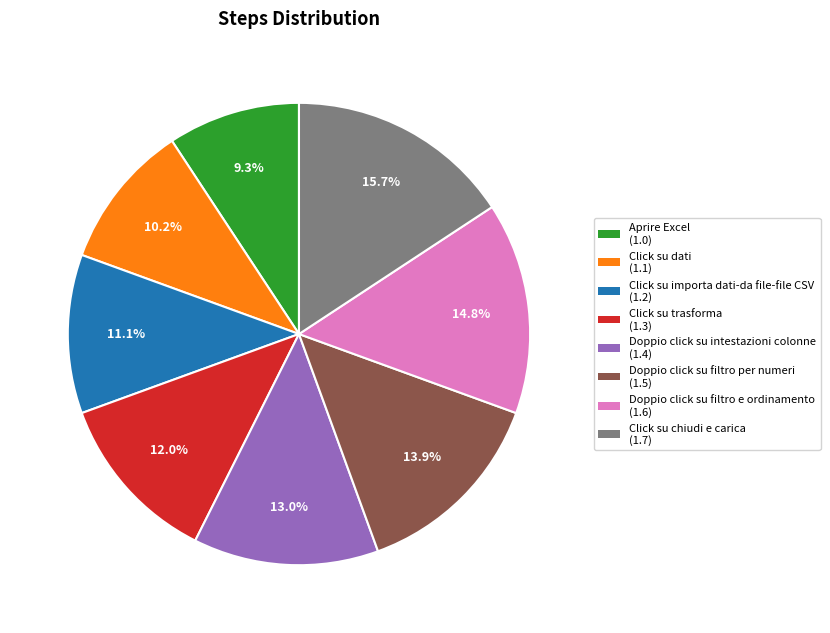

Which category has the smallest portion of the pie?

Aprire Excel